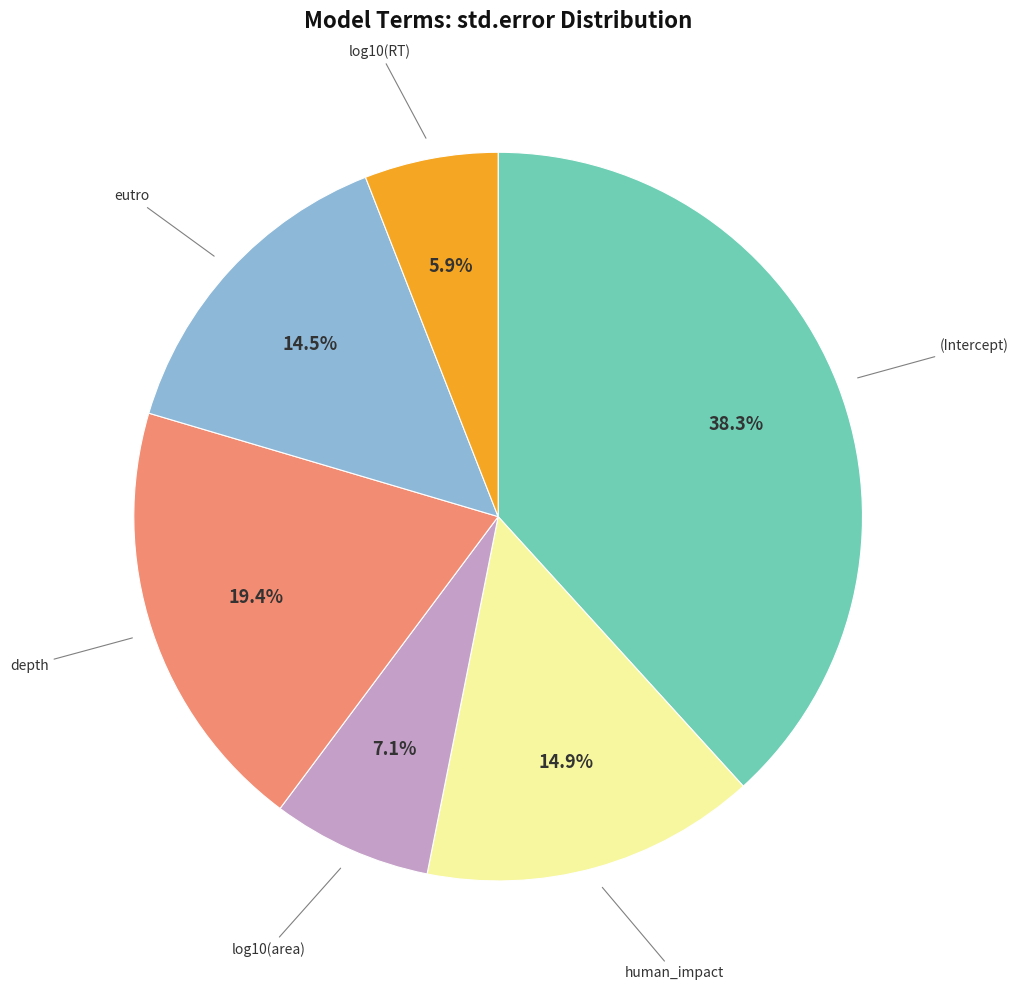

Is there any slice that represents more than half of the pie?

No